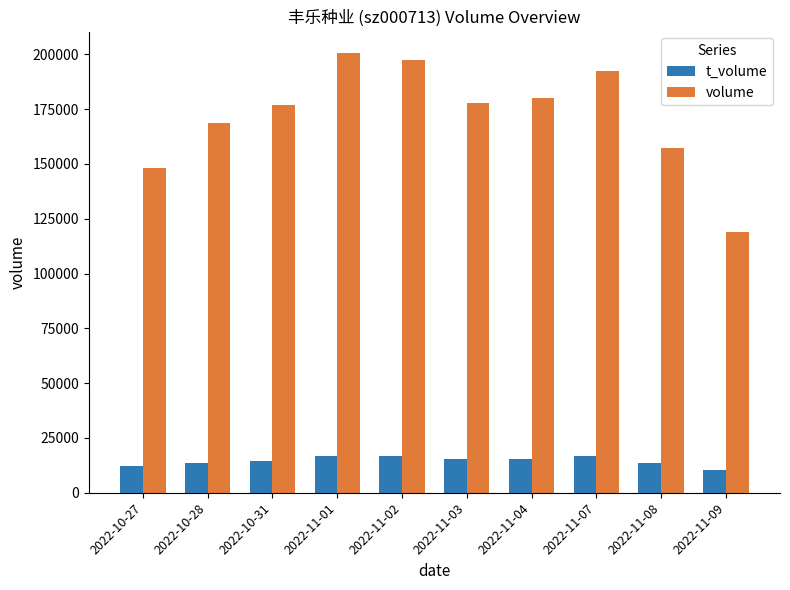

List the series in order of their peak value, highest first.

volume, t_volume